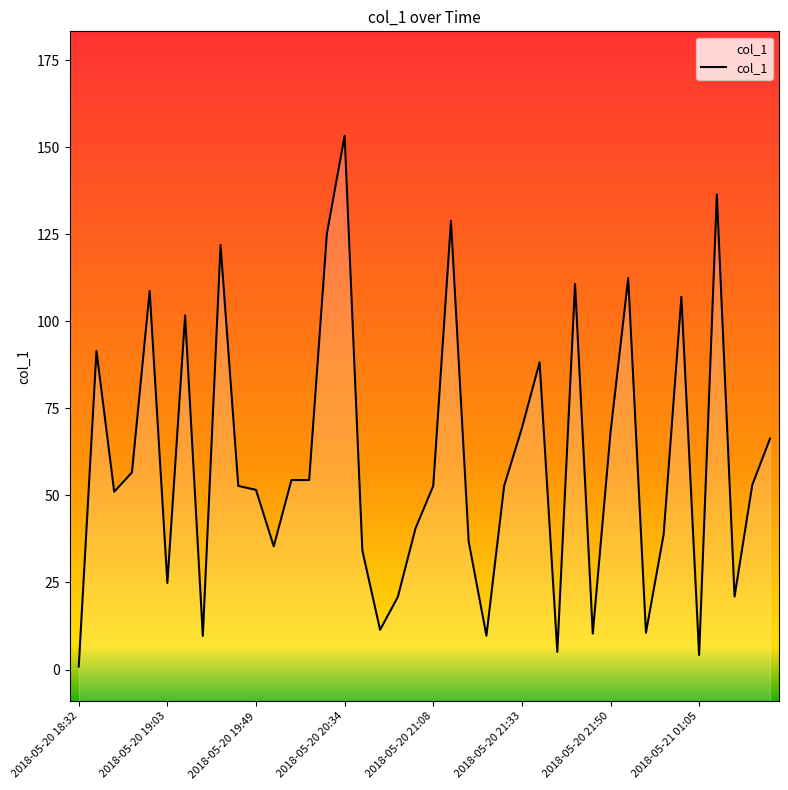

What is the sum of all values?

2383.2